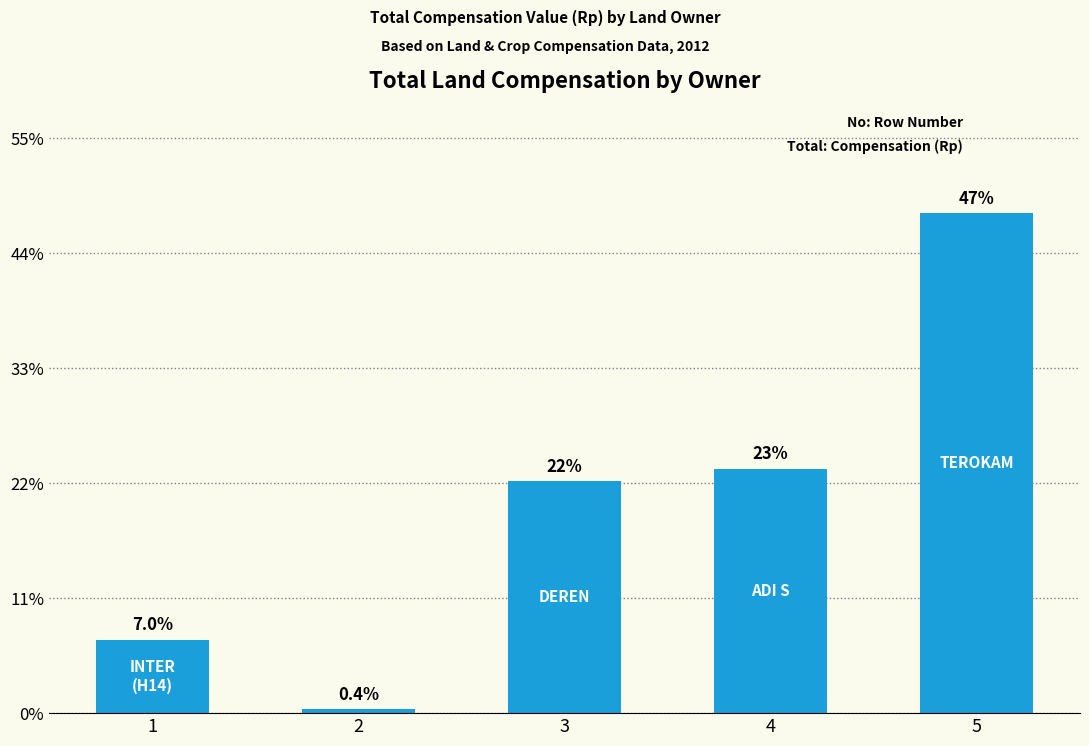

Rank the categories by value from lowest to highest.

2, 1, 3, 4, 5